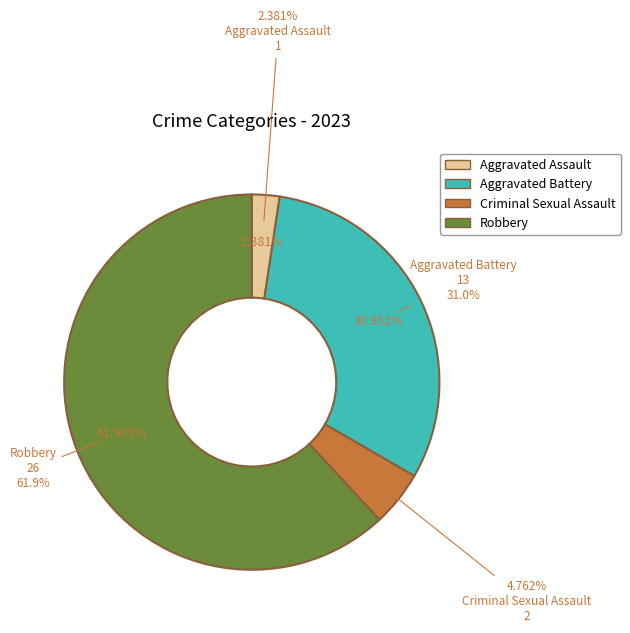

Count the number of slices in the pie.

4